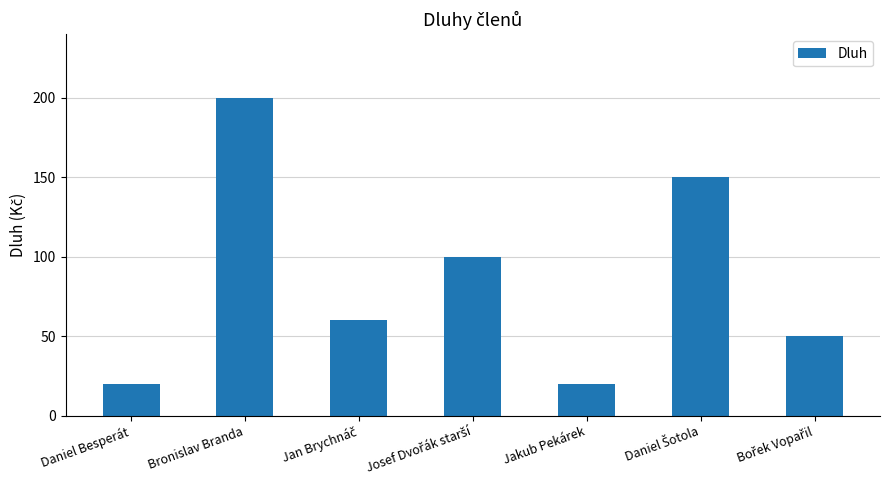

What is the minimum value shown in the chart?

20